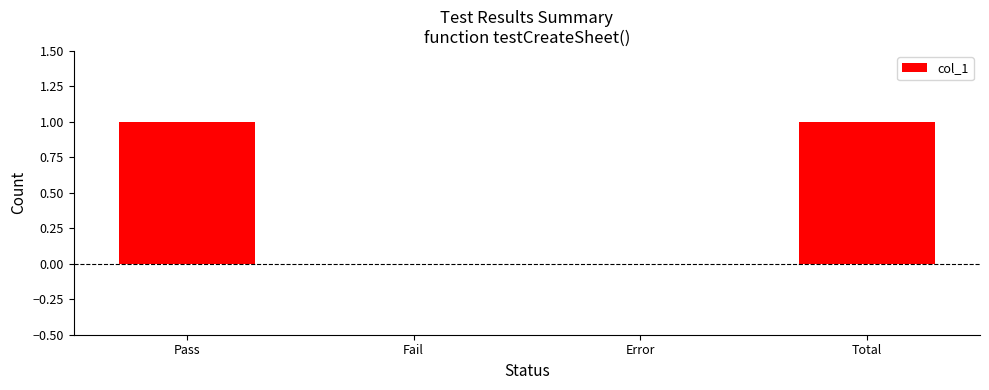

Are the bars horizontal?

No